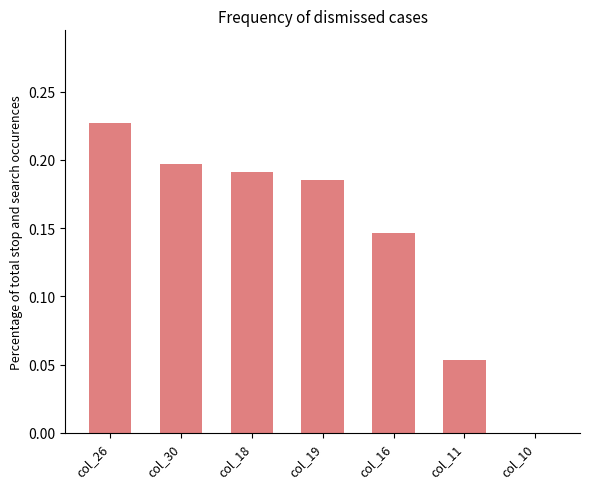

What is the sum of the values at col_26 and col_16?

0.4